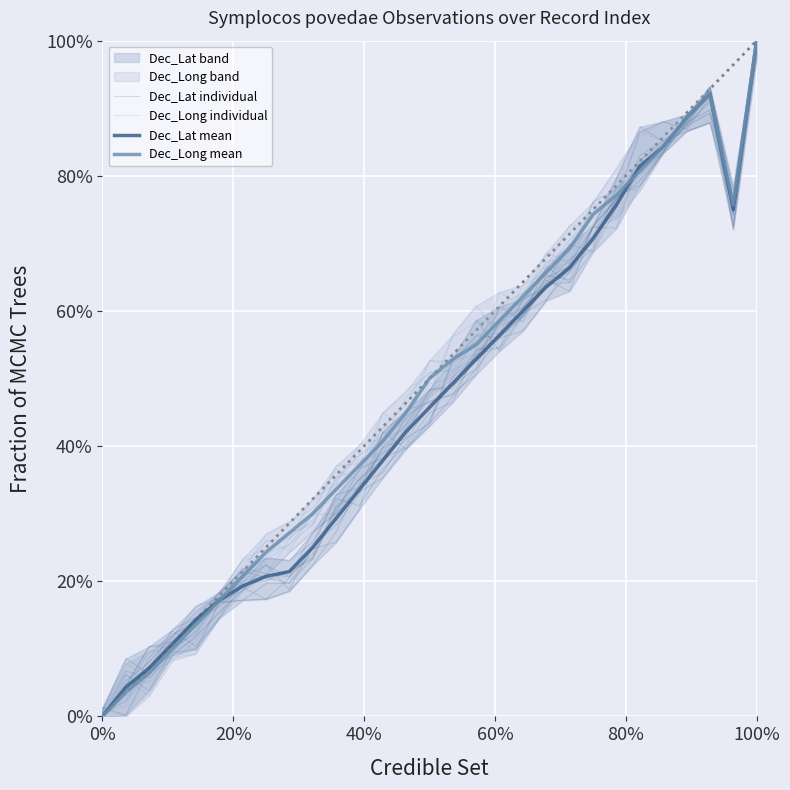

How many values in the Dec_Long mean series exceed 0?

28